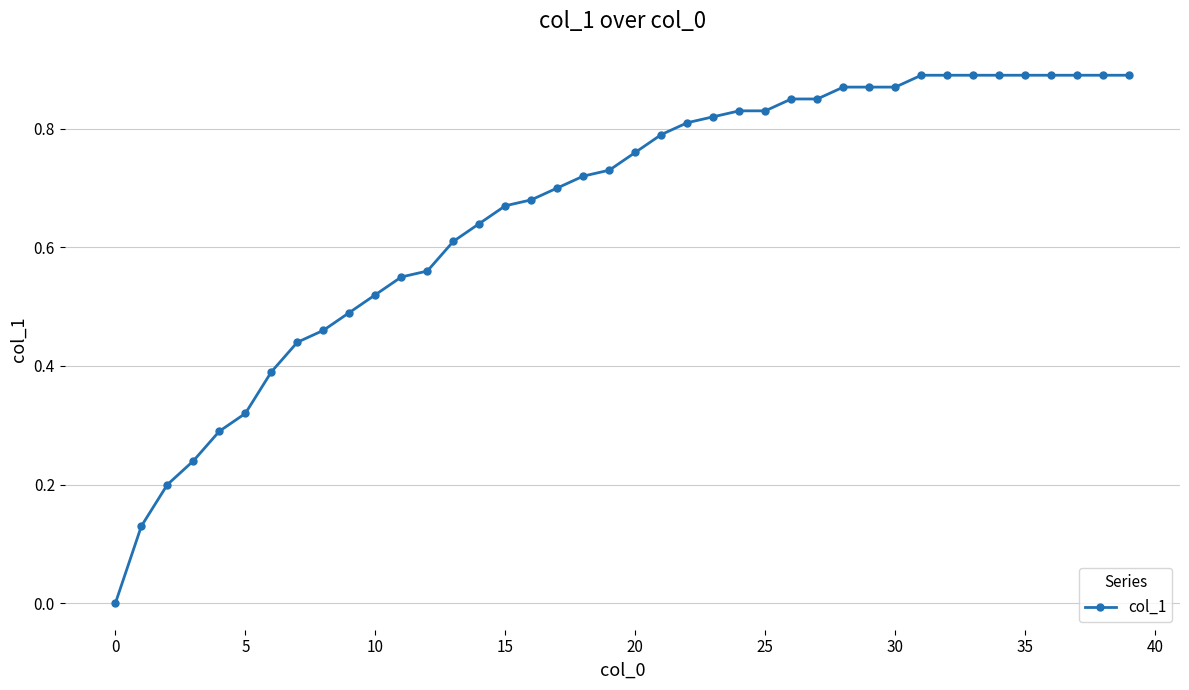

How many categories are shown in the chart?

40